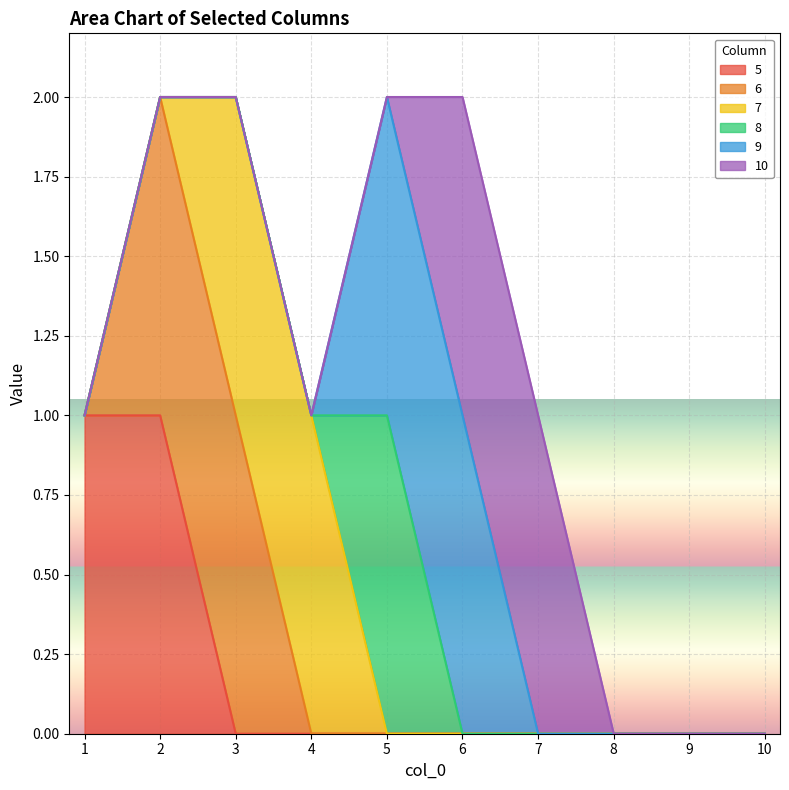

True or false: 5 and 6 intersect in this chart.

False